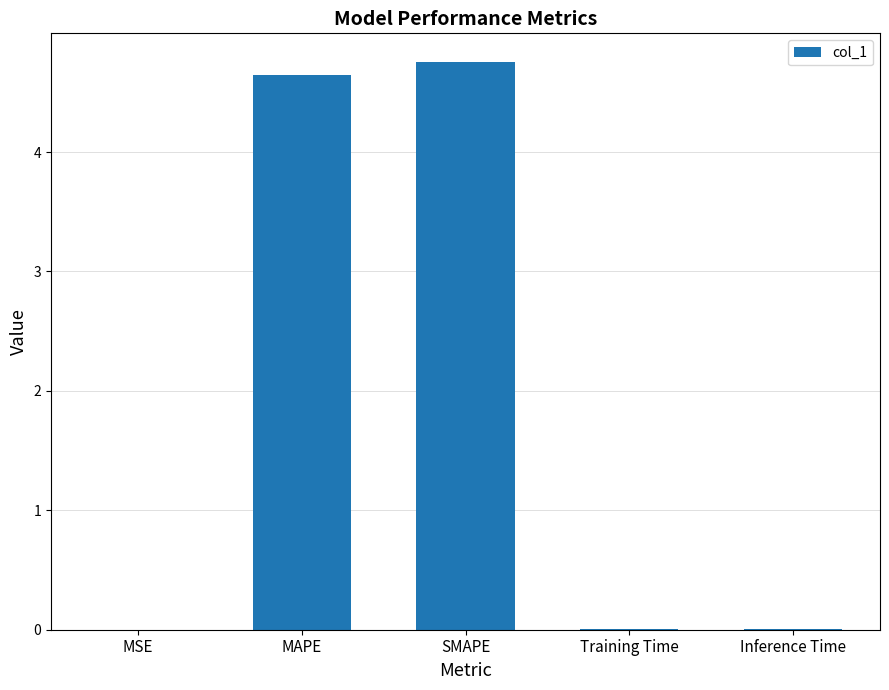

What is the sum of all values?

9.4